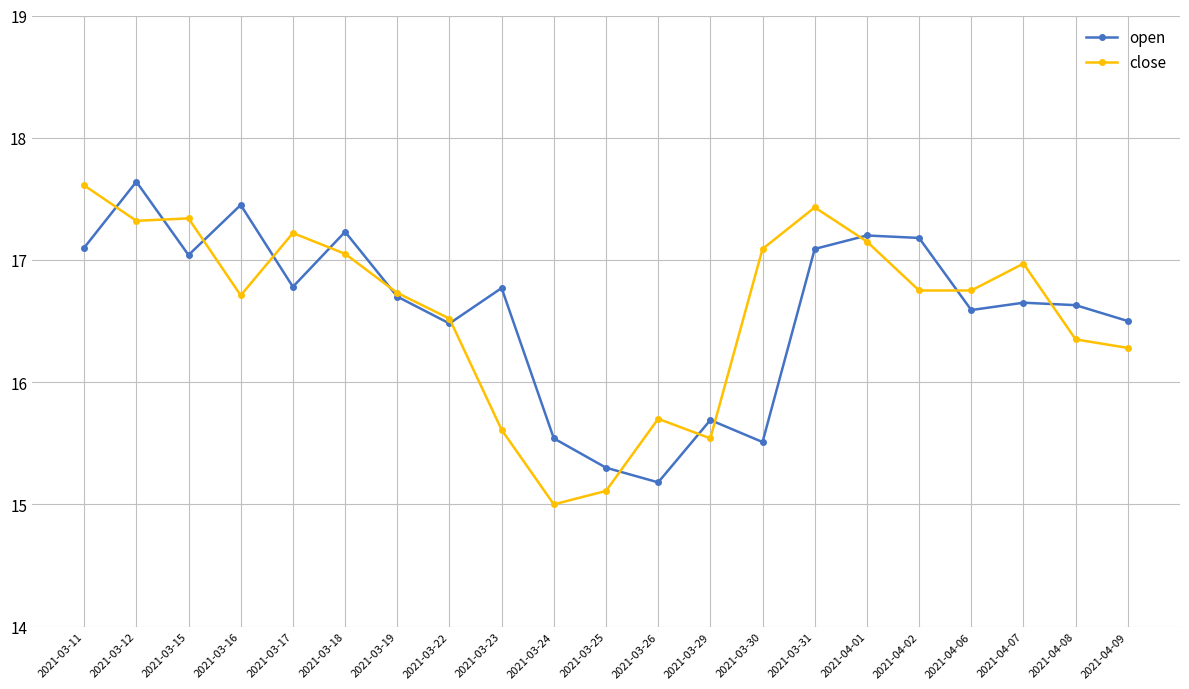

What is the label of the 11th point from the right?

2021-03-25